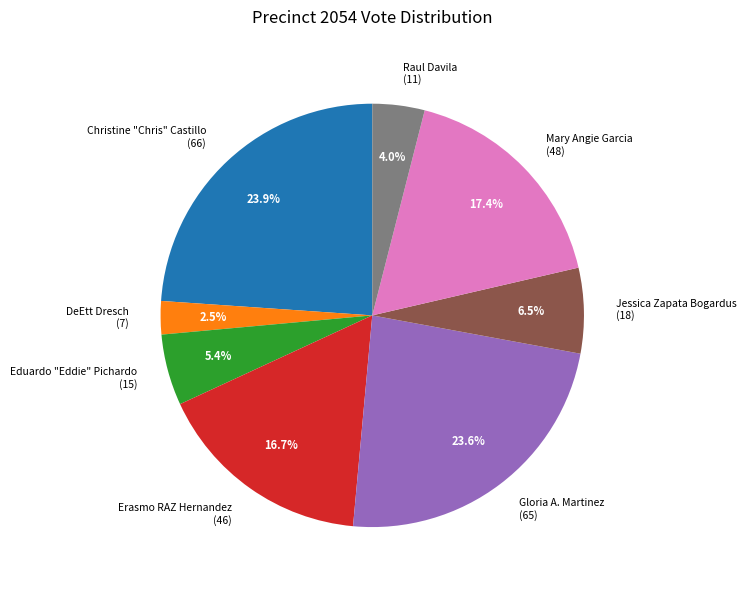

Count the number of slices in the pie.

8